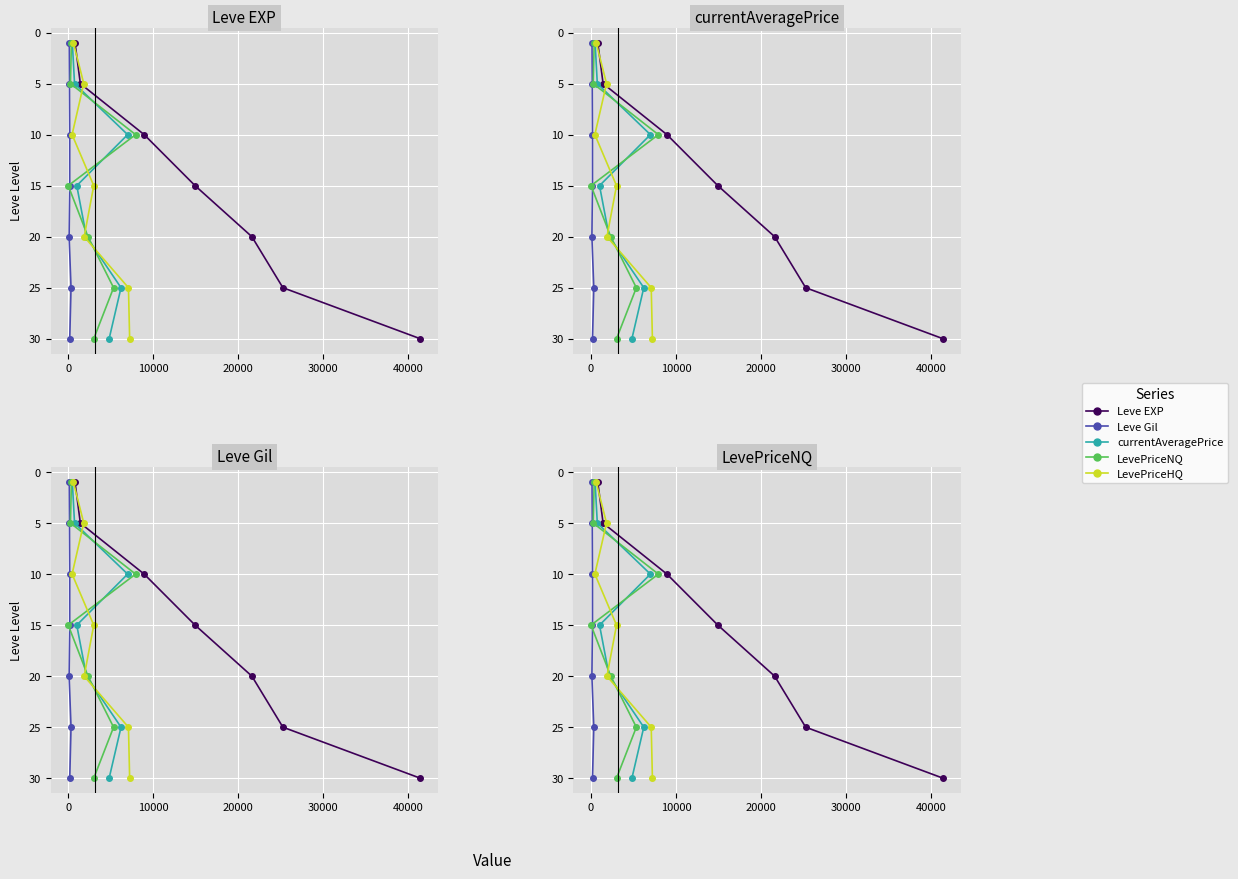

Which has a higher value, 30000 or 40000?

40000